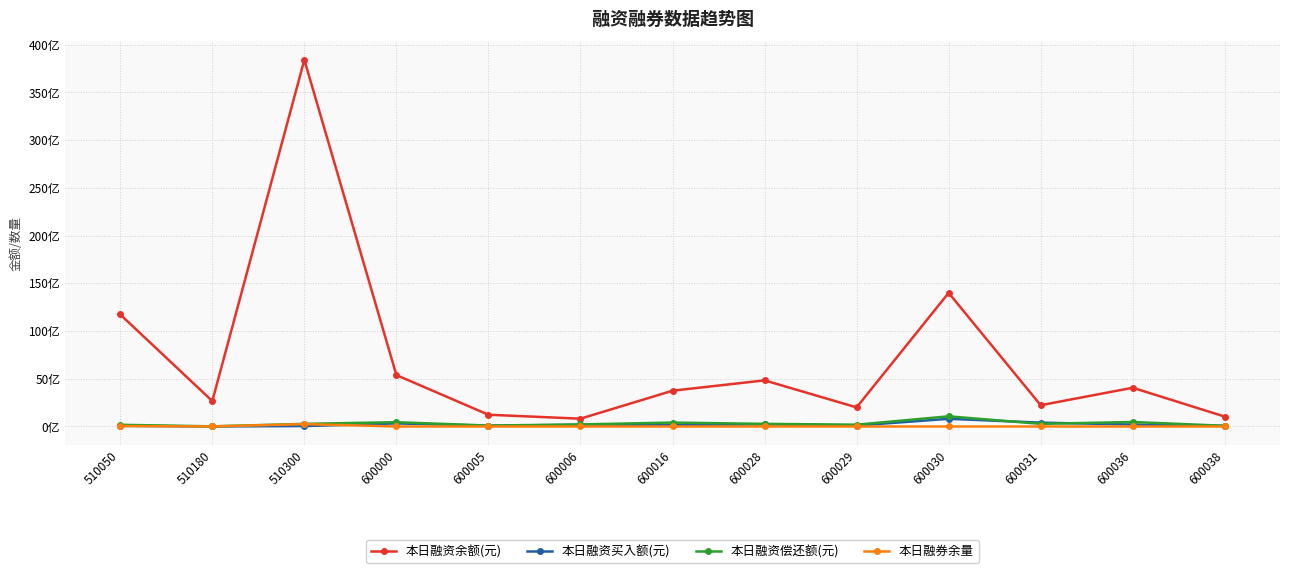

What is the minimum value for 本日融资偿还额(元)?

15588911